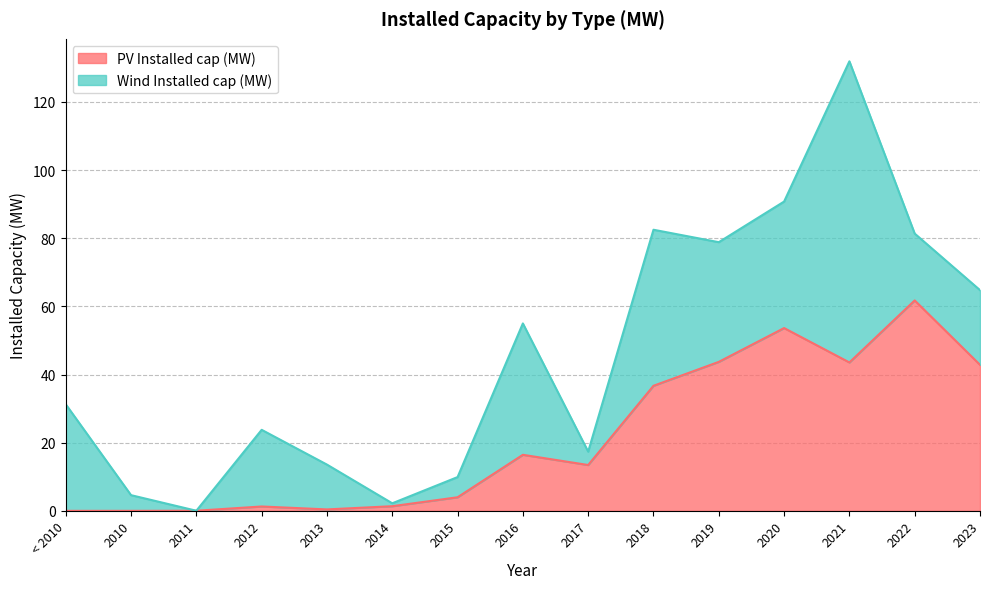

At which label is the value closest to 30?

2018